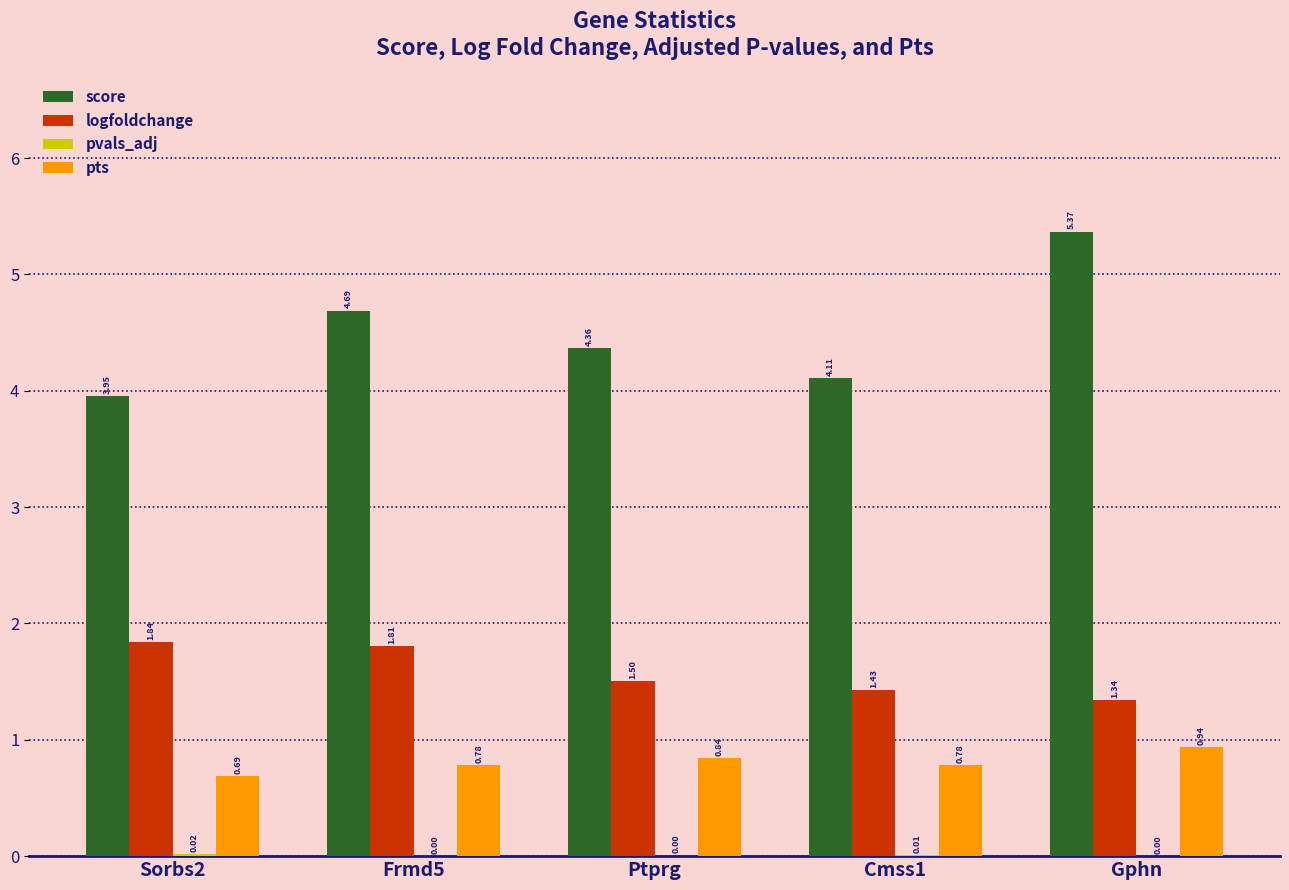

Which series has the largest total across all categories?

score